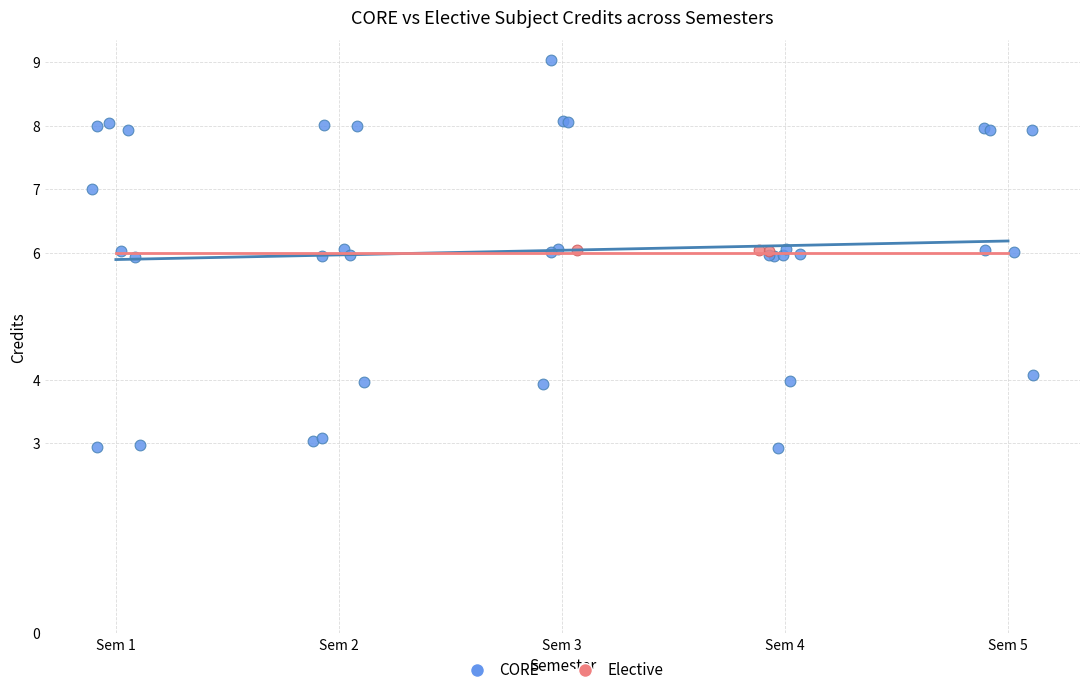

Which series reaches the maximum Y coordinate?

CORE